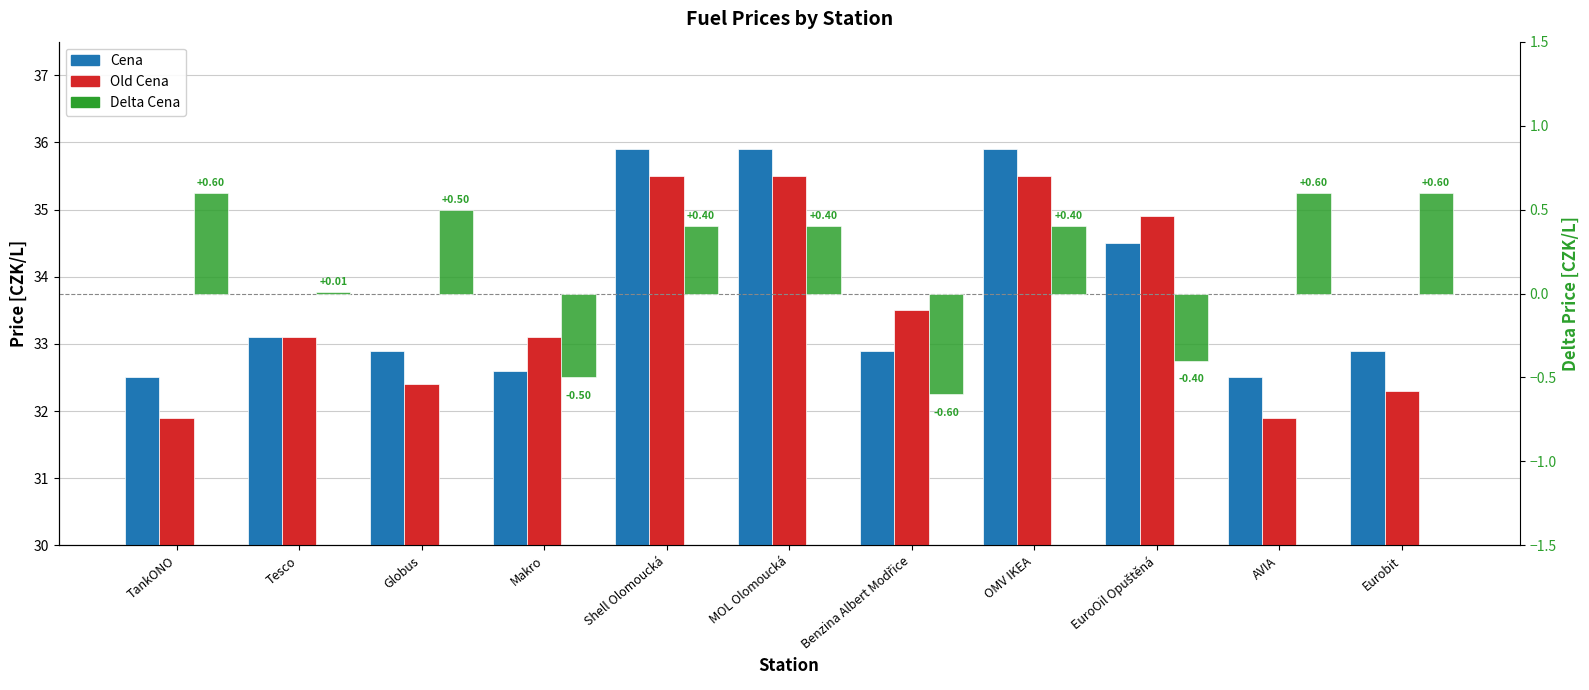

Reading right to left, transcribe all the data shown in this chart.

Cena: 32.9	32.5	34.5	35.9	32.9	35.9	35.9	32.6	32.9	33.1	32.5
Old Cena: 32.3	31.9	34.9	35.5	33.5	35.5	35.5	33.1	32.4	33.1	31.9
Delta Cena: 0.6	0.6	-0.4	0.4	-0.6	0.4	0.4	-0.5	0.5	0.0	0.6